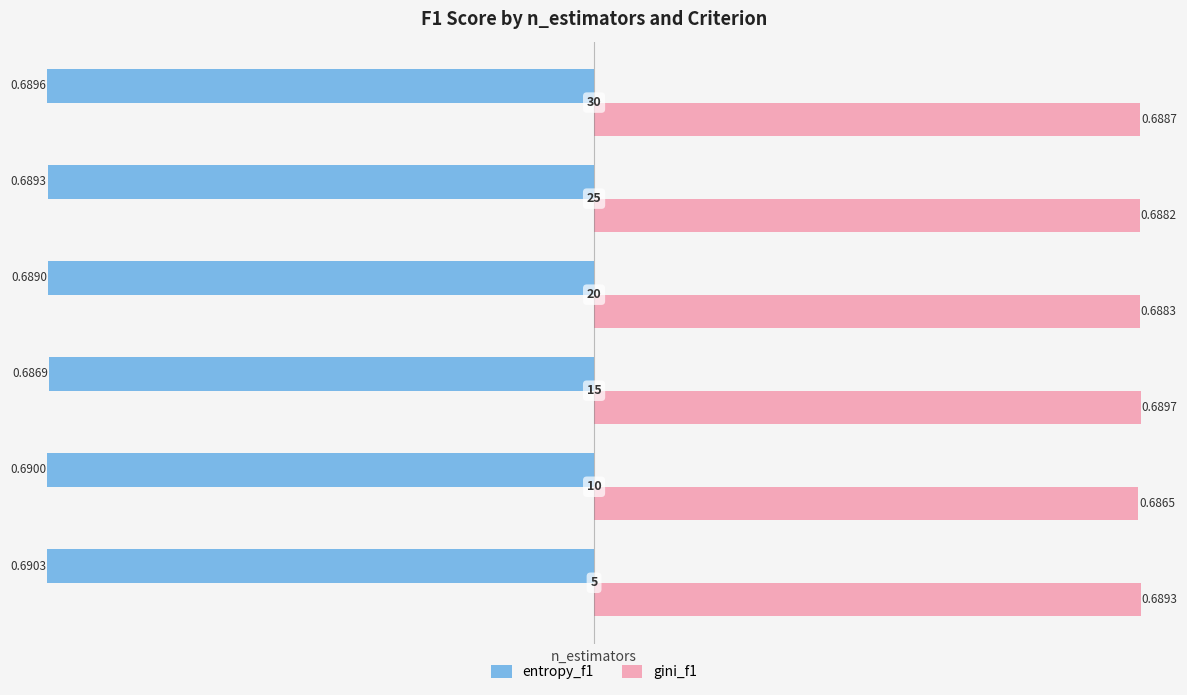

Which series has the widest spread of values?

entropy_f1